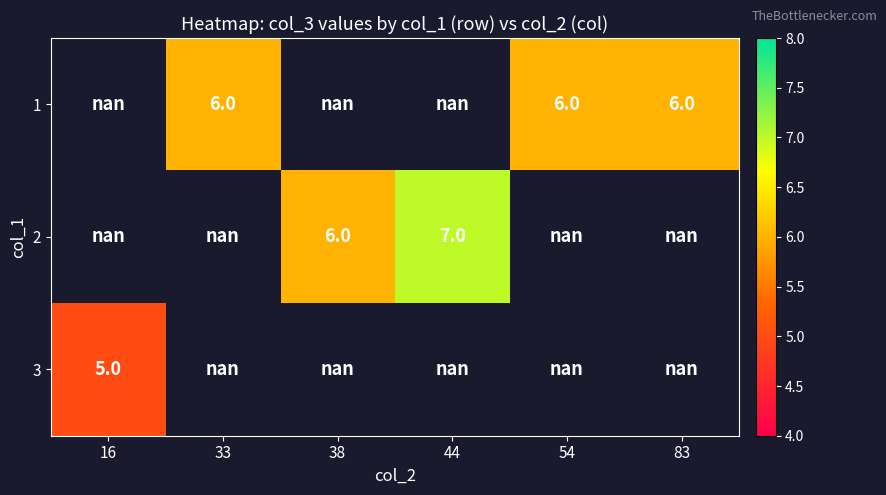

True or false: 2 has a value of 6.0 at 38.

True